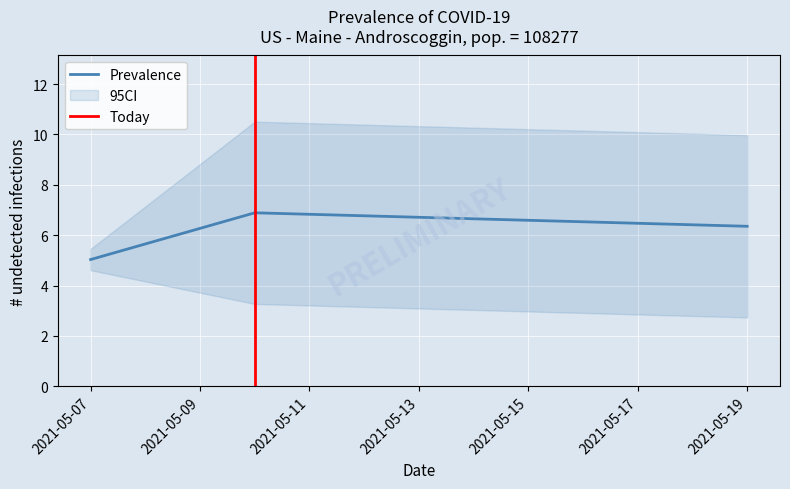

The Prevalence series shows 8.4 at 2021-05-19. True or false?

False